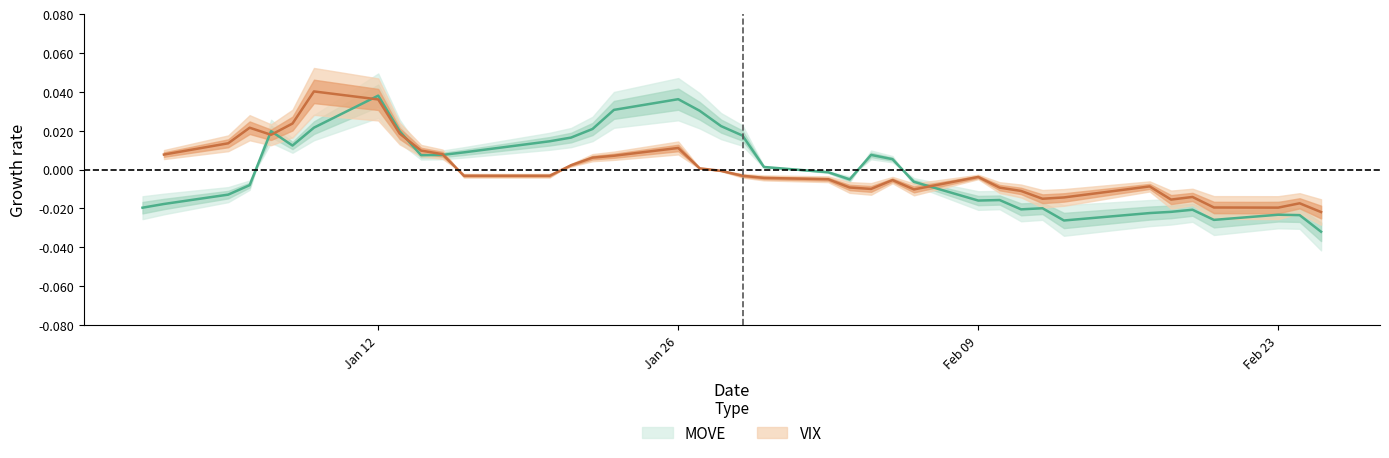

What is the difference between the maximum and minimum values?

0.1